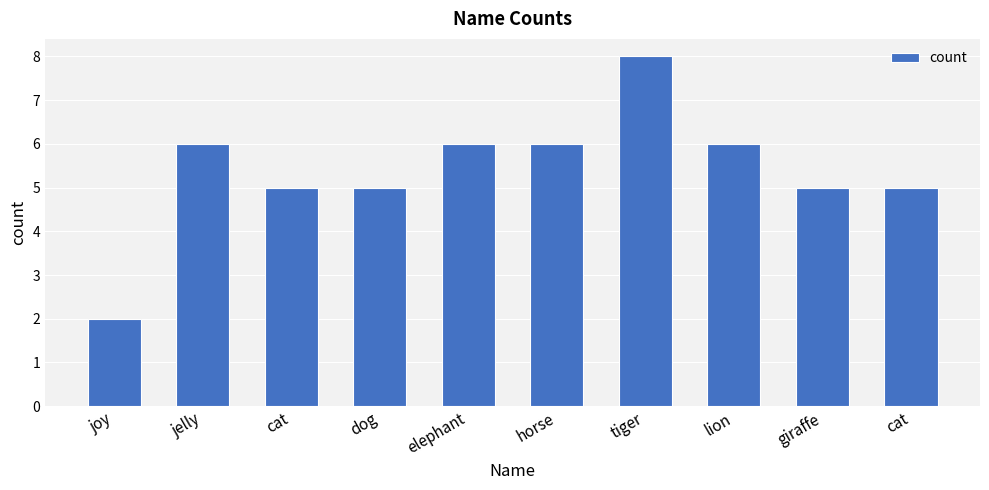

List the labels in order of value, smallest first.

joy, cat, dog, giraffe, cat, jelly, elephant, horse, lion, tiger